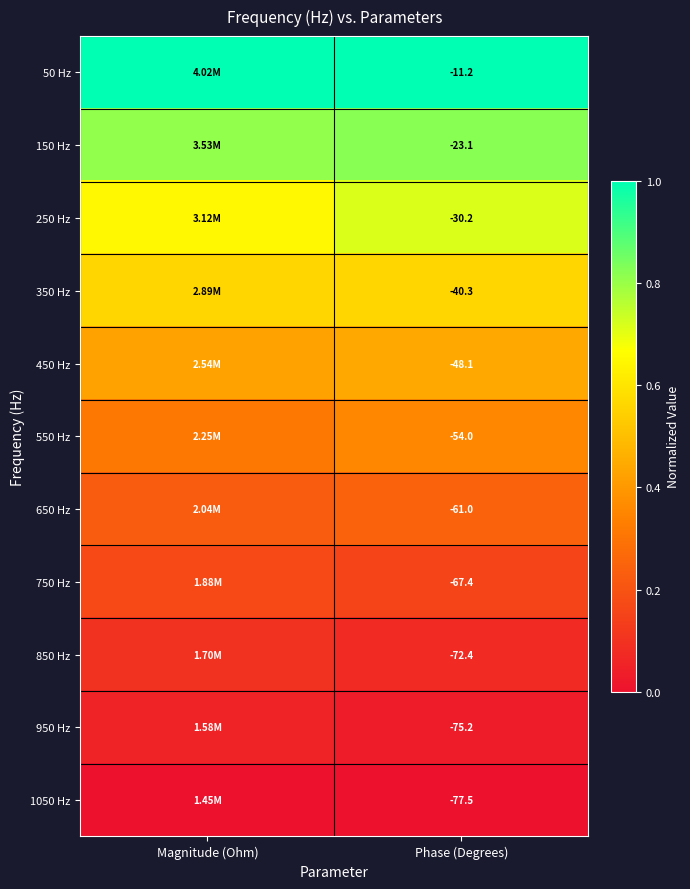

Is the value of 350 Hz at Phase (Degrees) greater than the value of 250 Hz at Phase (Degrees)?

No